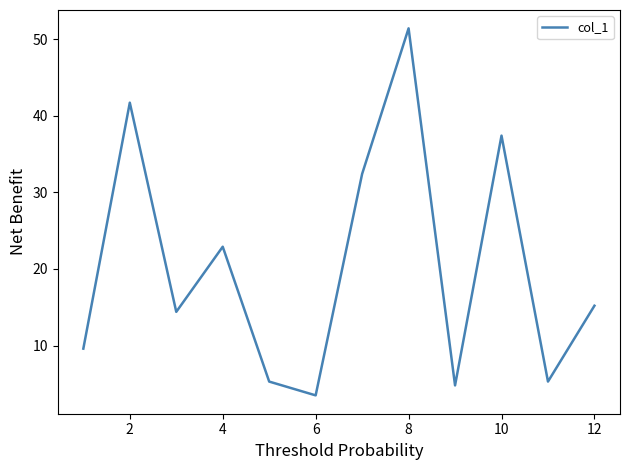

What is the maximum value shown in the chart?

51.4